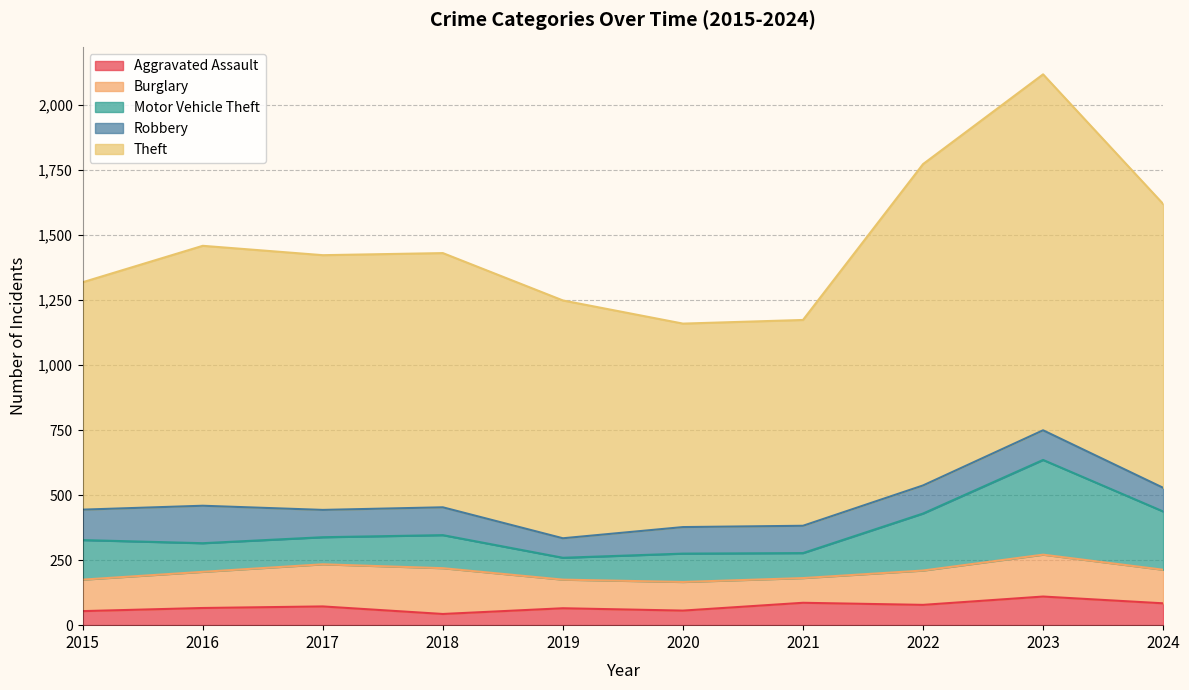

At which category does Motor Vehicle Theft reach its first local valley?

2016